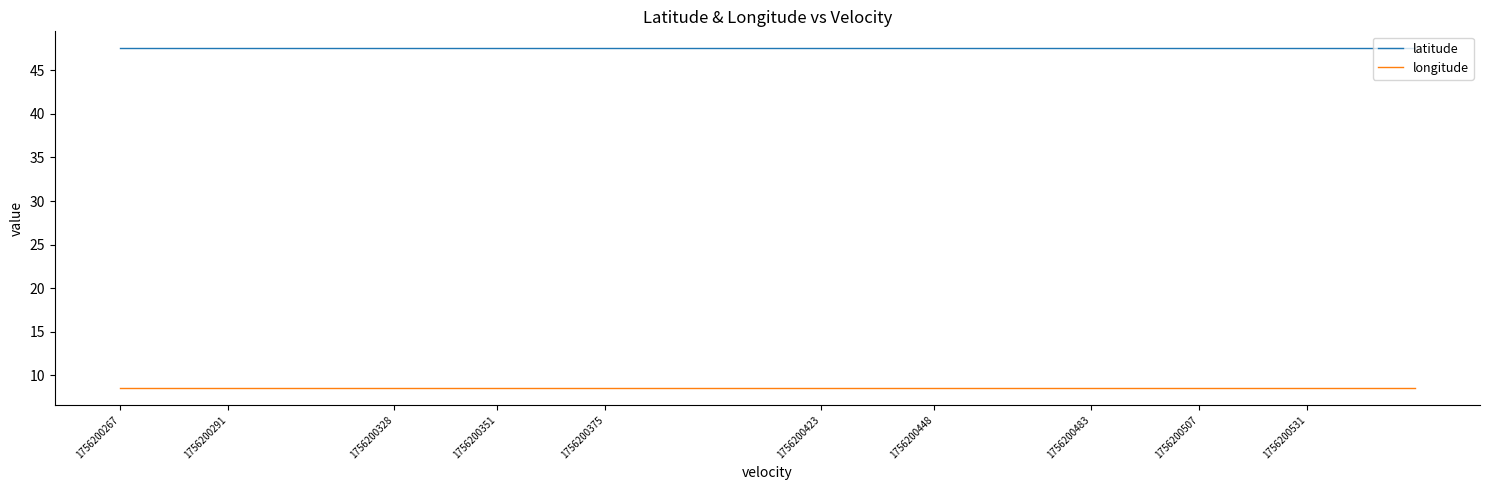

How many distinct data groups are displayed?

2